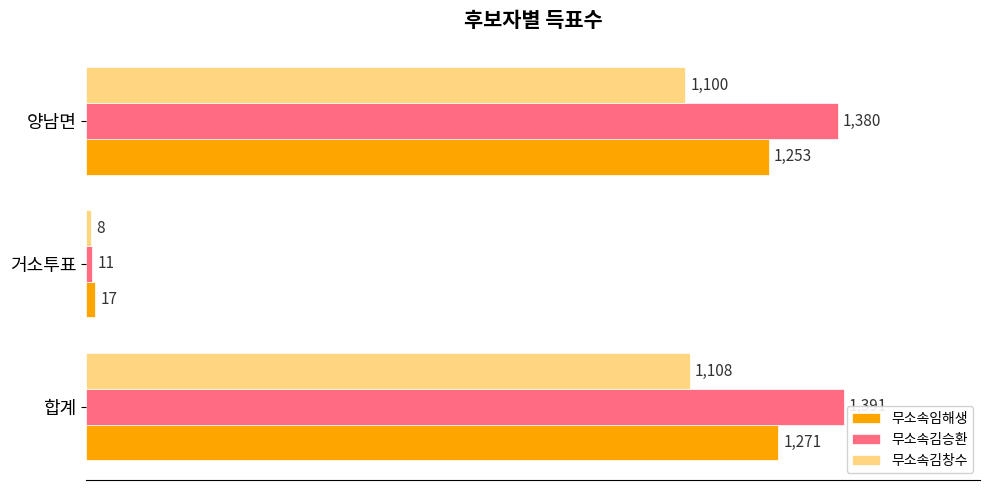

What is the average value of the 무소속김승환 series?

927